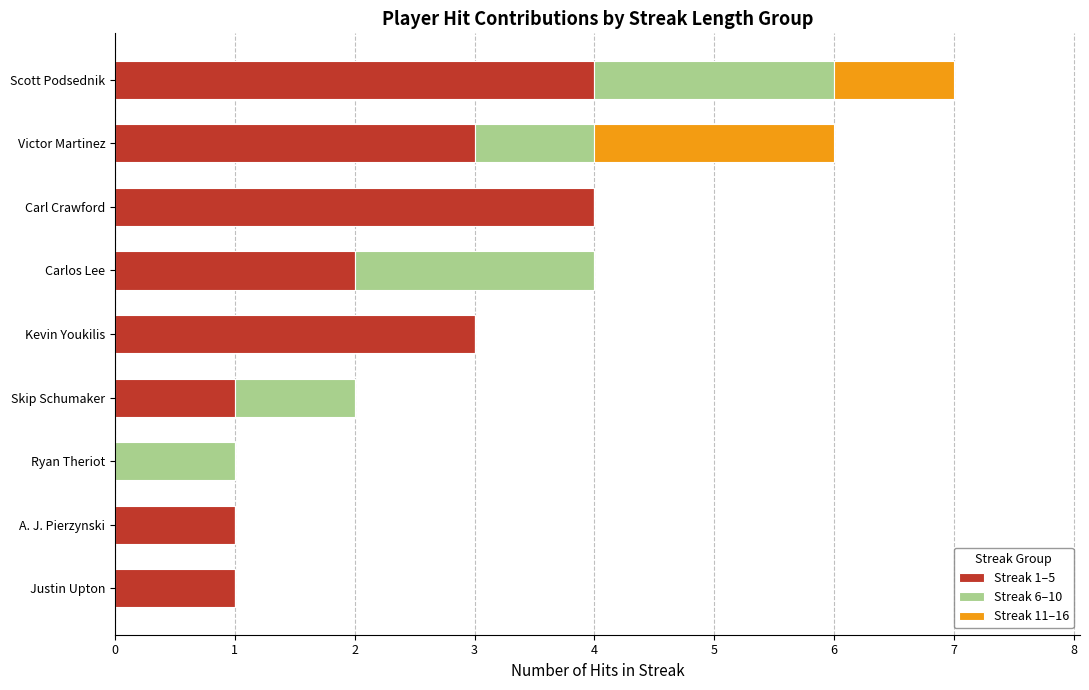

At which category is the sum across all series the highest?

Scott Podsednik